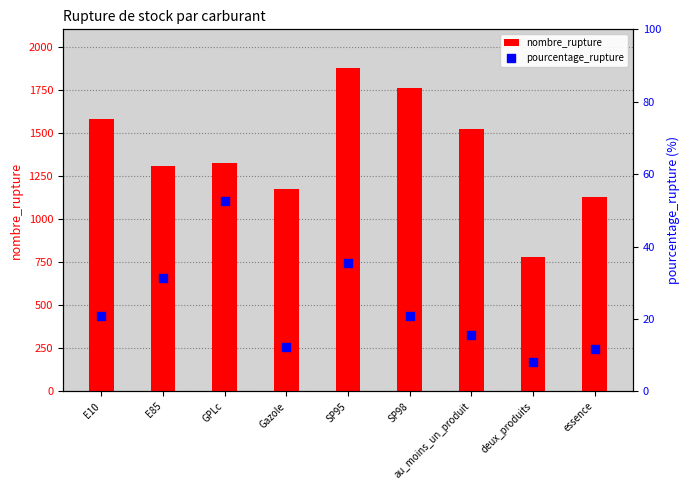

What are all the series names shown in the legend?

nombre_rupture, pourcentage_rupture